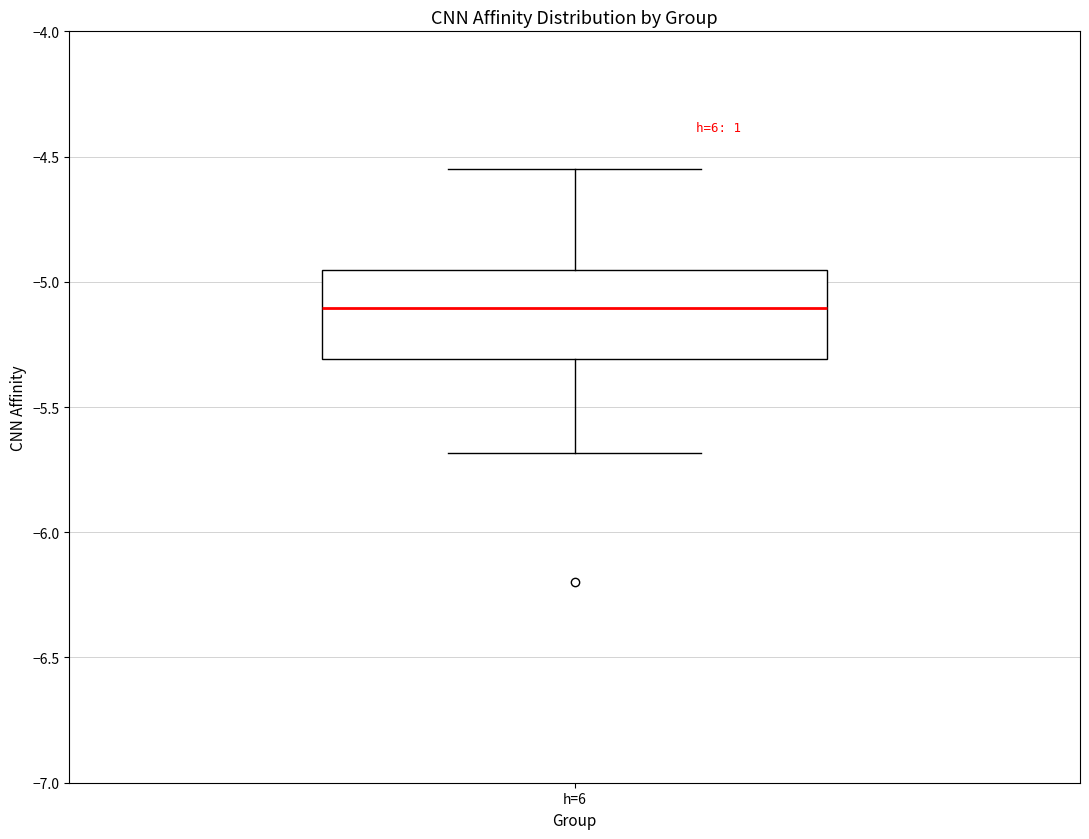

Transcribe this box plot: give where the median line is, the range the box spans, and where the two whiskers end, as read against the y-axis. The values are not printed on the chart, so give them approximately, as read against the axis.

median -5.10, box -5.30 to -4.95, whiskers -5.70 to -4.55